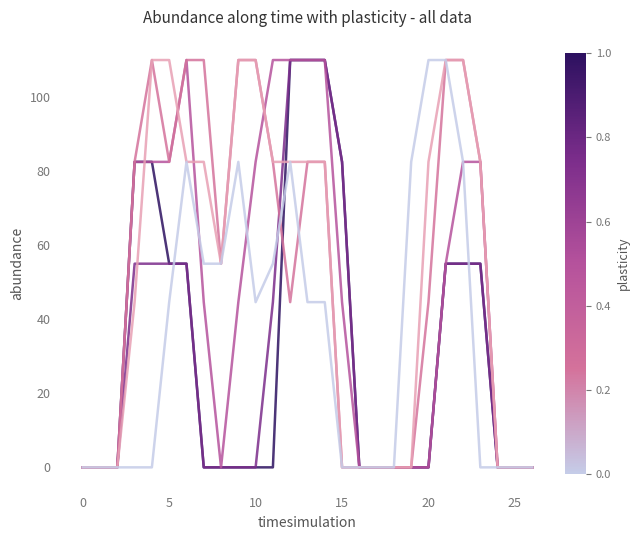

What is the greatest value displayed?

110.0